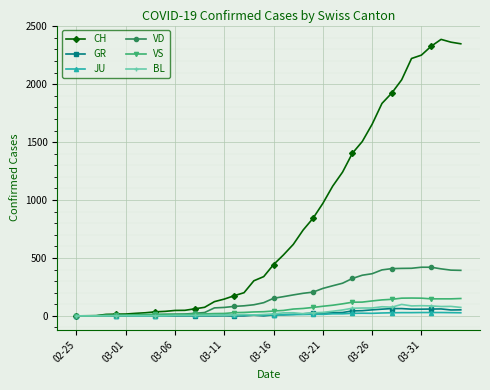

True or false: CH has more than 0 points higher than both neighbors.

True